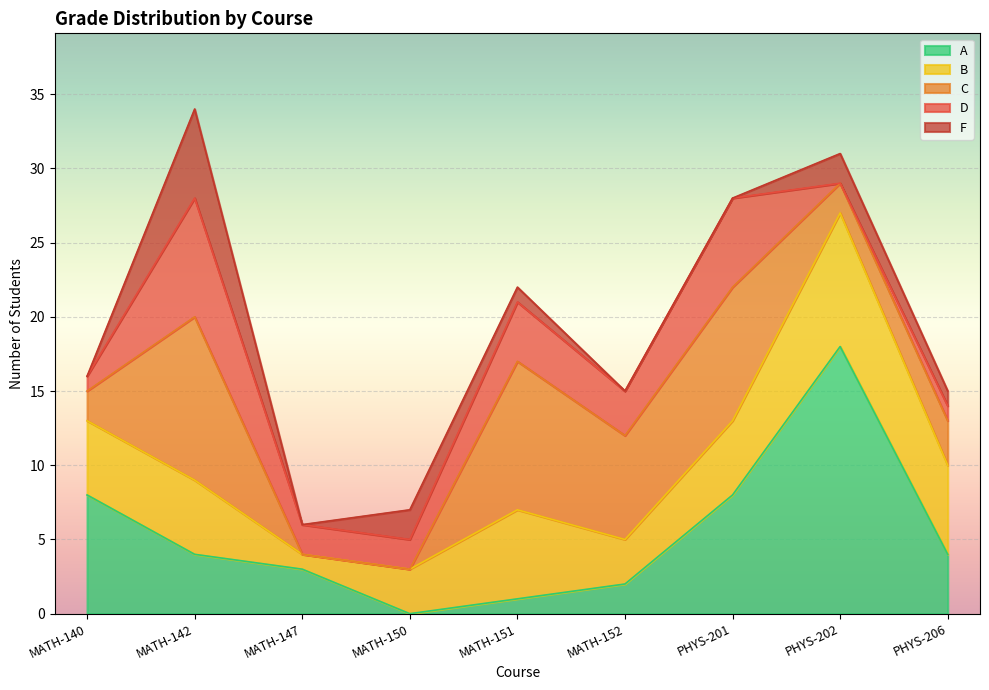

Where is the first local maximum for D?

MATH-142